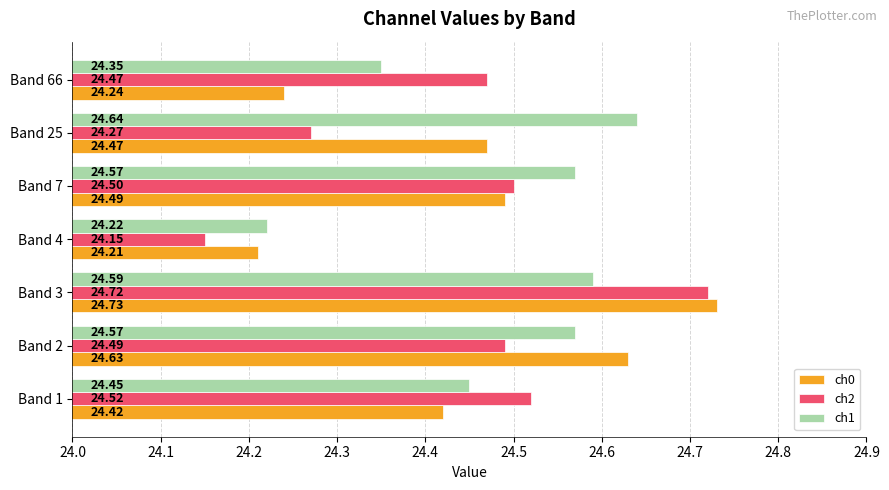

Which series changed the most between Band 3 and Band 7?

ch0